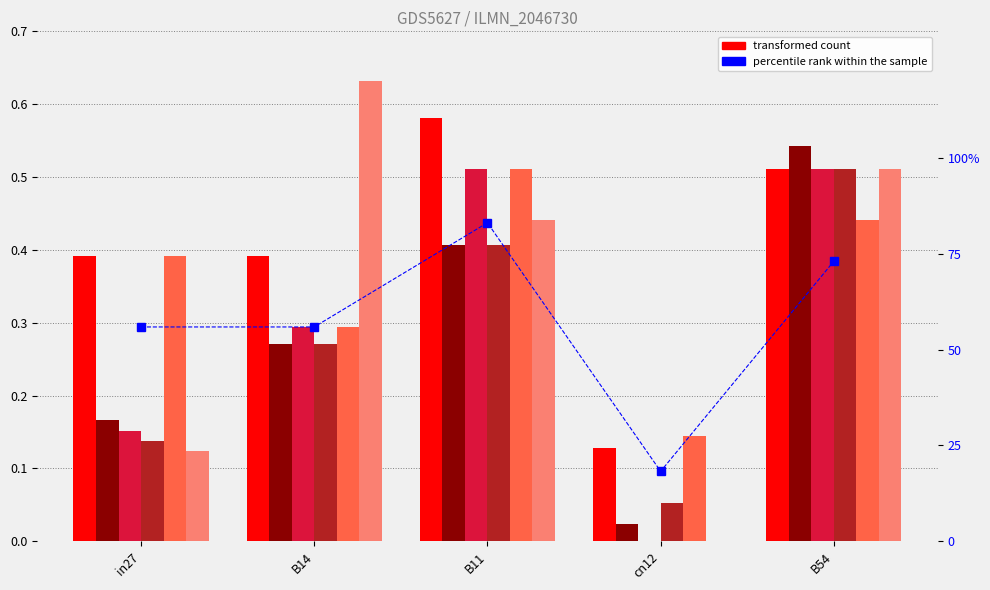

How many bars are there in each group?

6